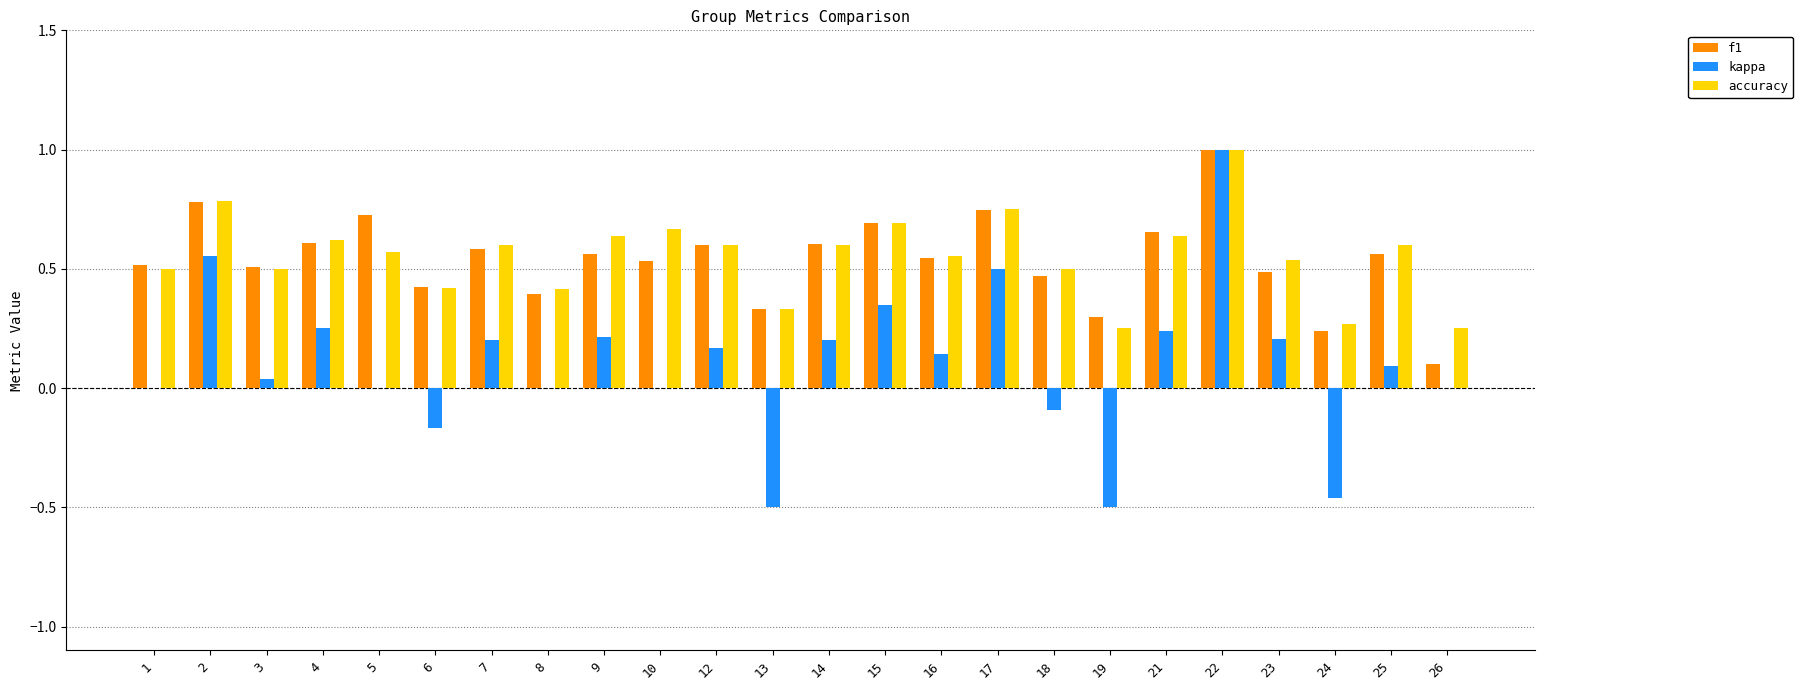

Is it true that kappa equals 1.0 at 22?

True